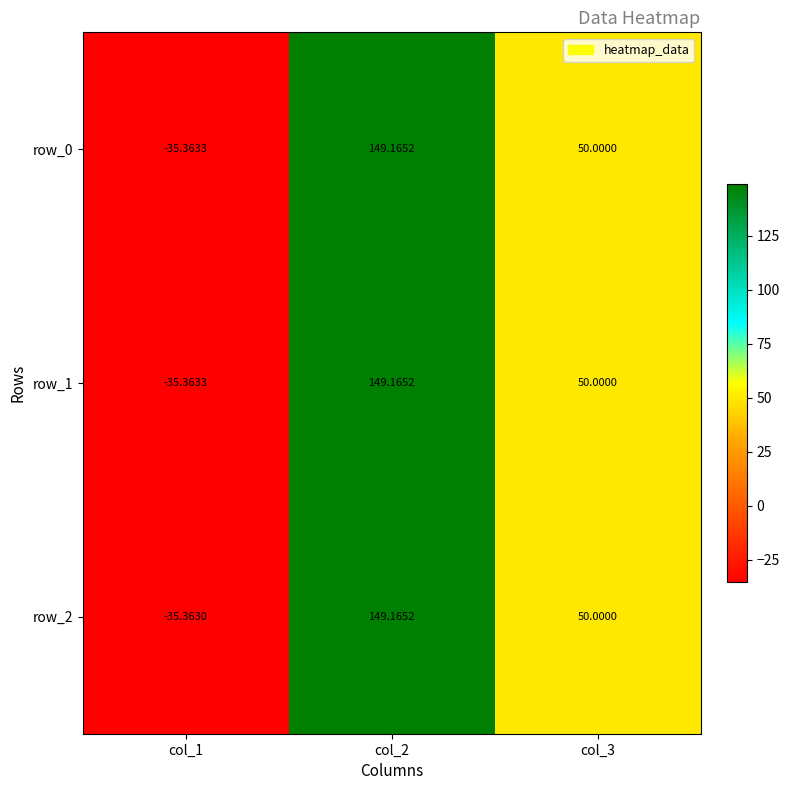

The value of row_2 at col_3 is 85.9. True or false?

False